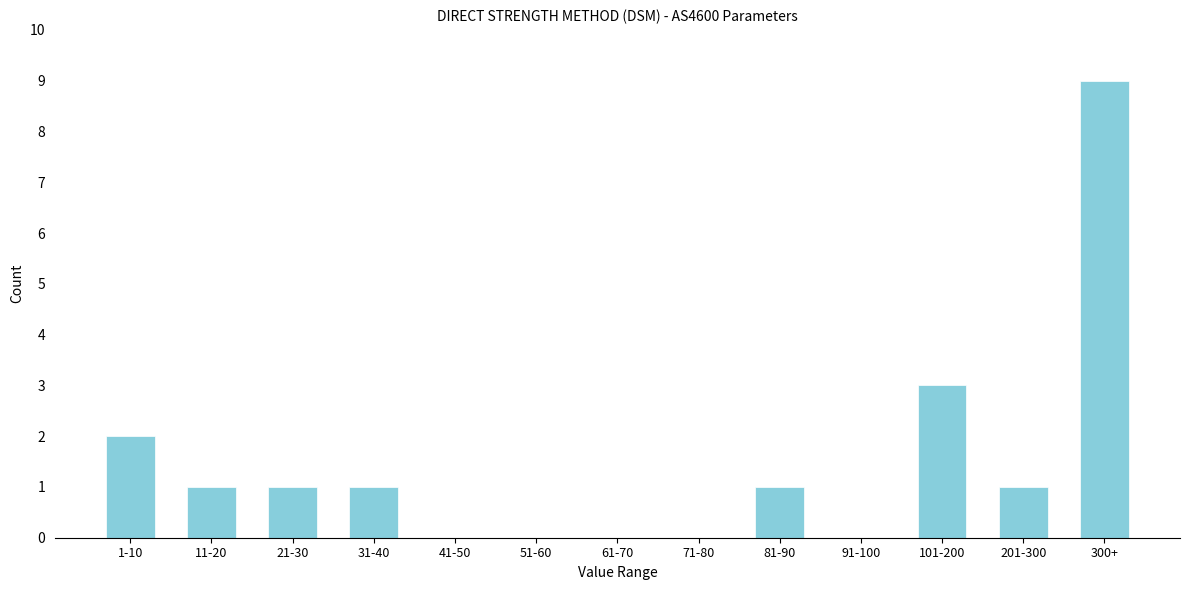

Reading left to right, extract all data points from this chart.

1-10=2	11-20=1	21-30=1	31-40=1	41-50=0	51-60=0	61-70=0	71-80=0	81-90=1	91-100=0	101-200=3	201-300=1	300+=9